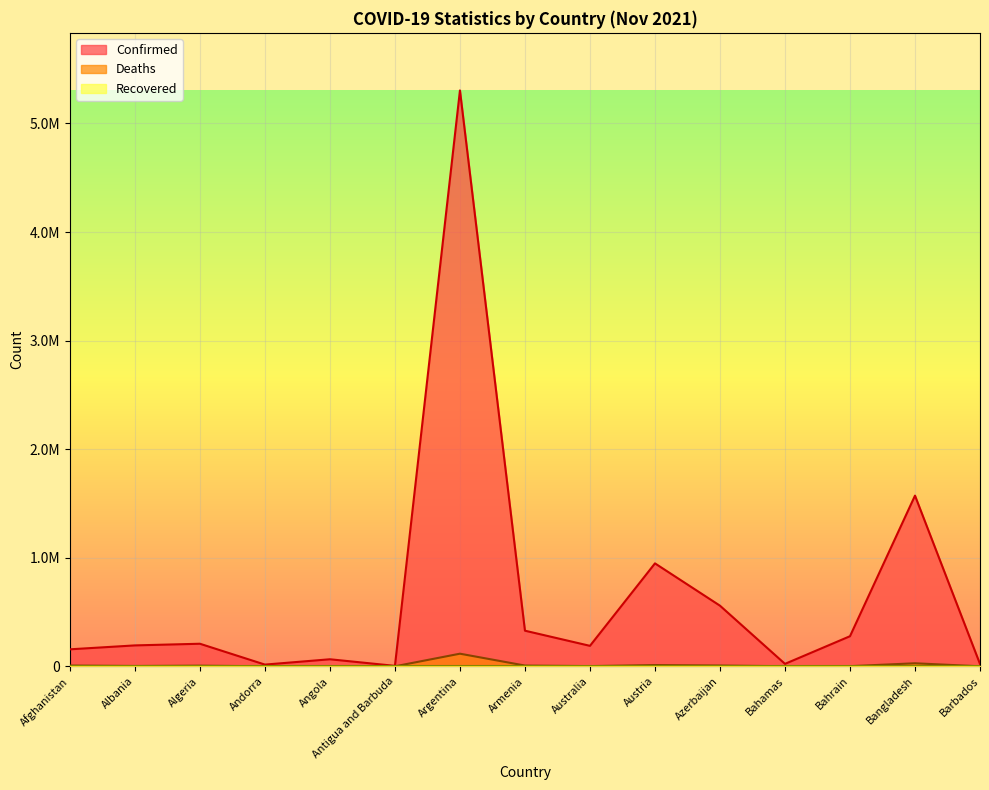

At Albania, list the series in order from largest to smallest.

Confirmed, Deaths